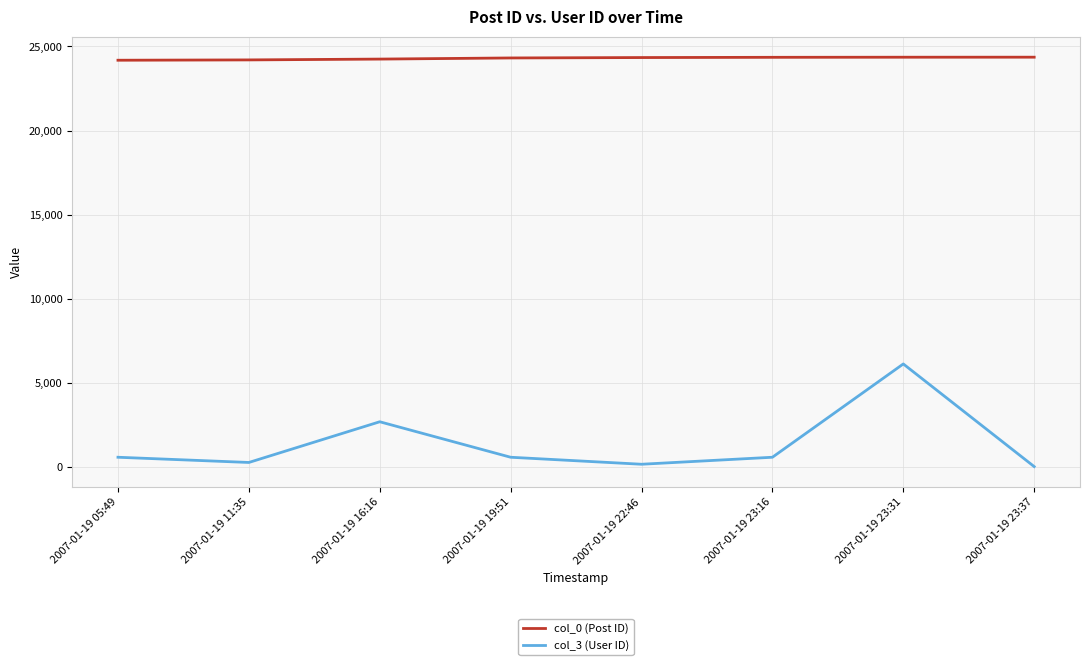

At how many categories does at least one series exceed 12133?

8